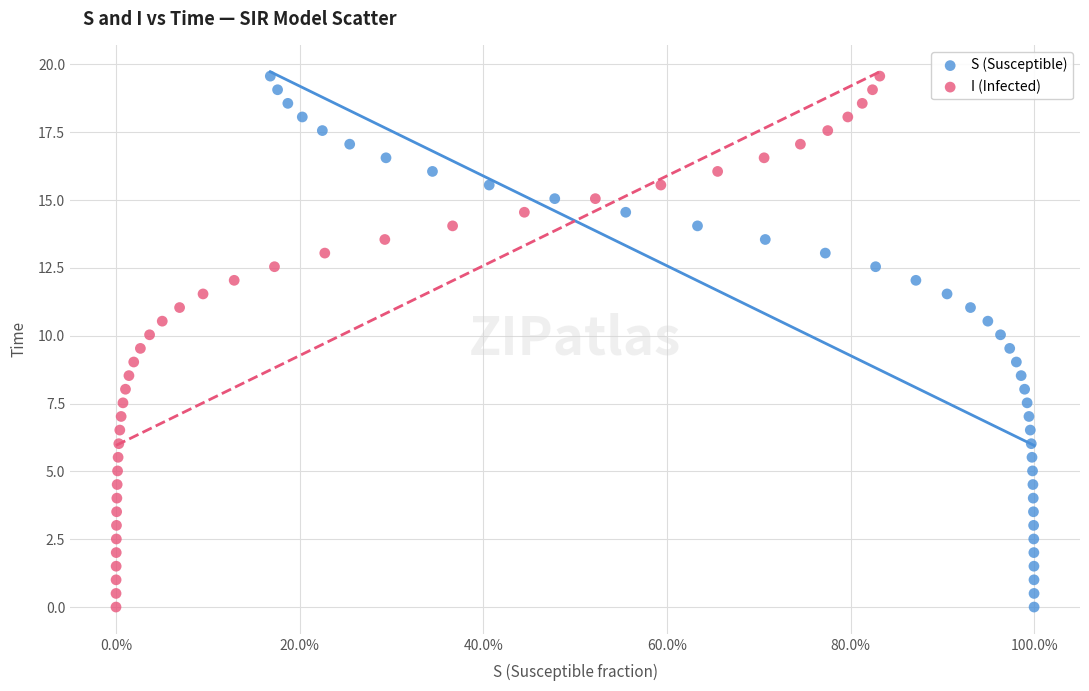

What are all the series names shown in the legend?

S (Susceptible), I (Infected)